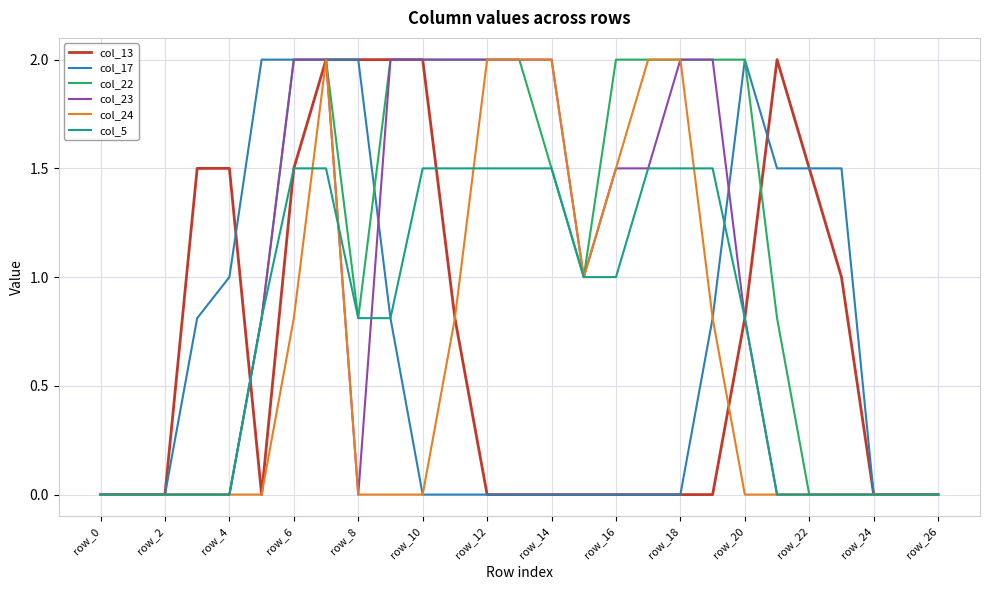

What is the maximum value shown in the chart?

2.0